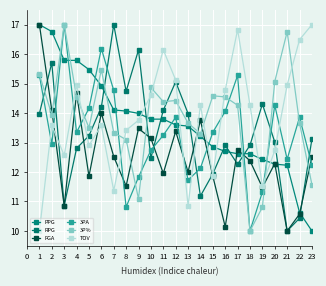

List the labels in order of TOV value, smallest first.

1, 13, 7, 19, 15, 3, 20, 5, 8, 2, 6, 9, 14, 18, 10, 16, 4, 21, 12, 11, 22, 17, 23